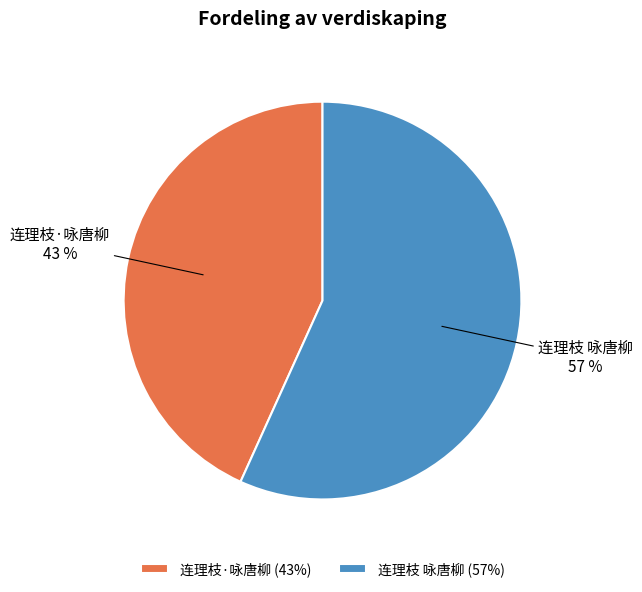

To the nearest percent, what is the difference between the 连理枝 咏唐柳 and 连理枝·咏唐柳 slice percentages?

14%